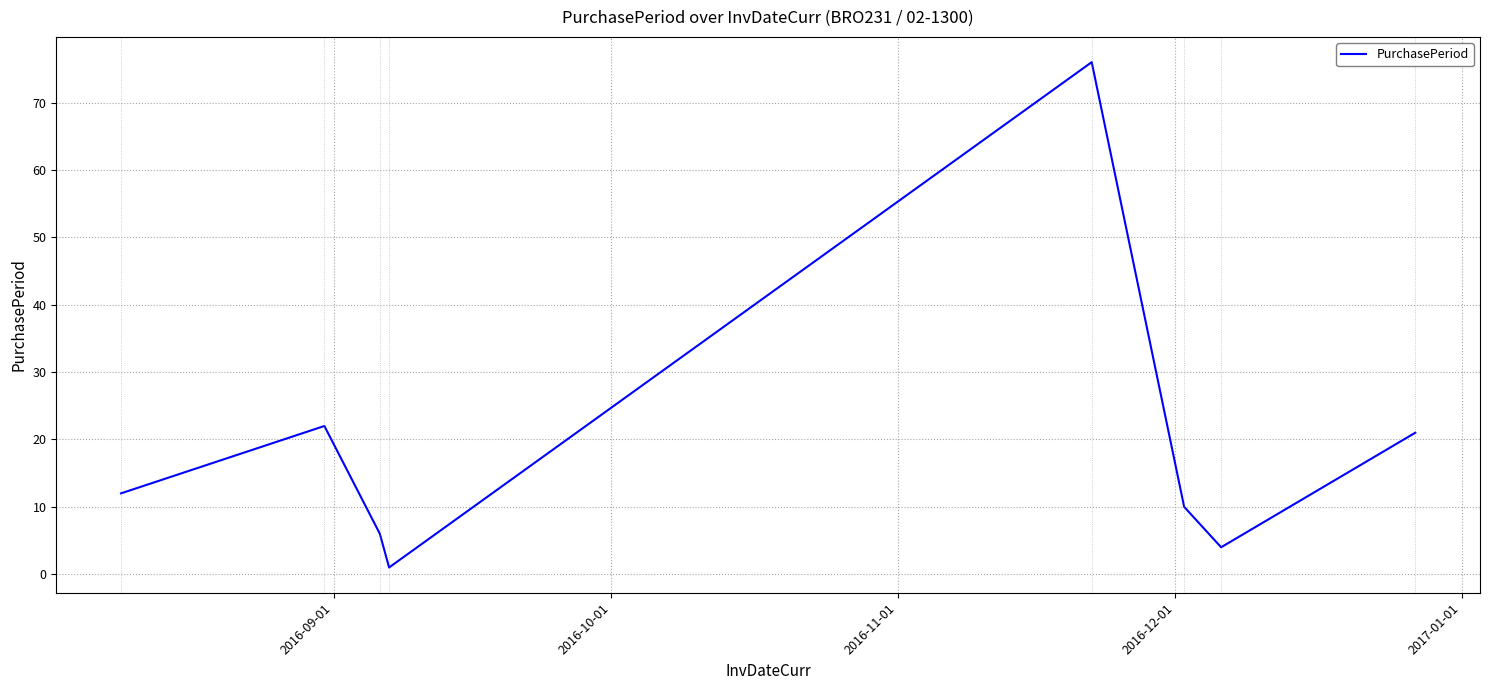

Does the chart display data point markers on the line(s)?

No